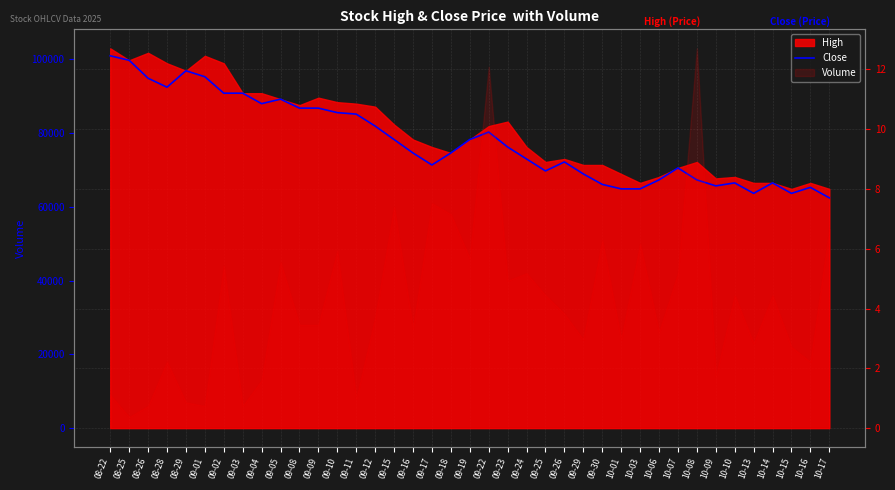

How many categories are shown in the chart?

39